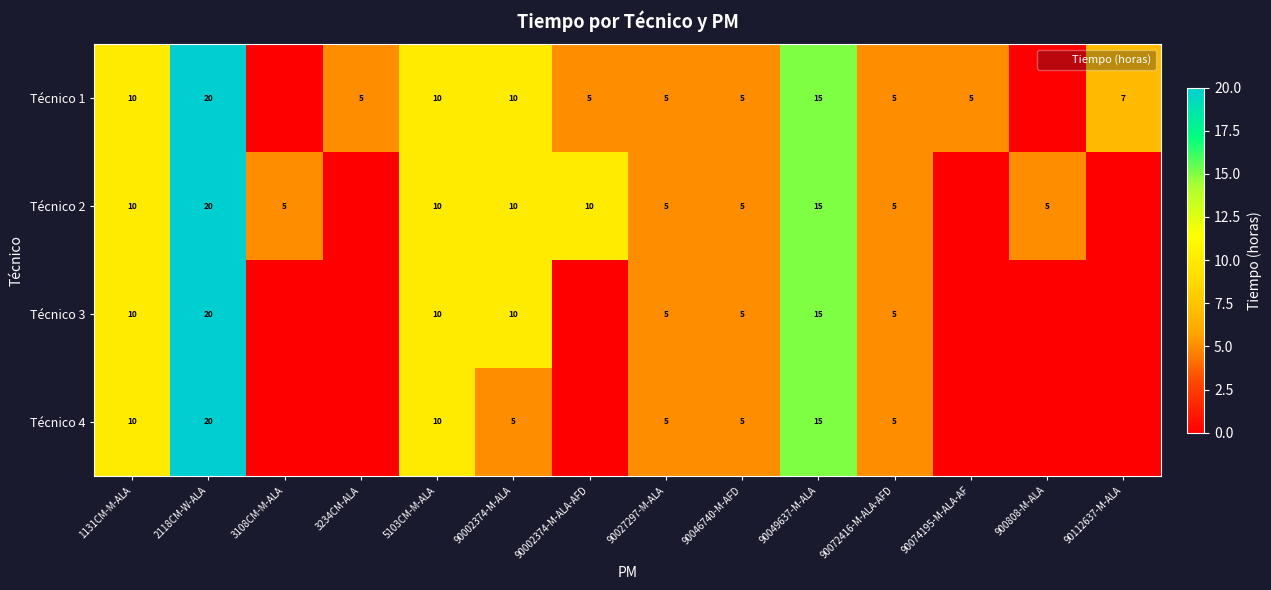

At which category is the sum across all series the highest?

2118CM-W-ALA